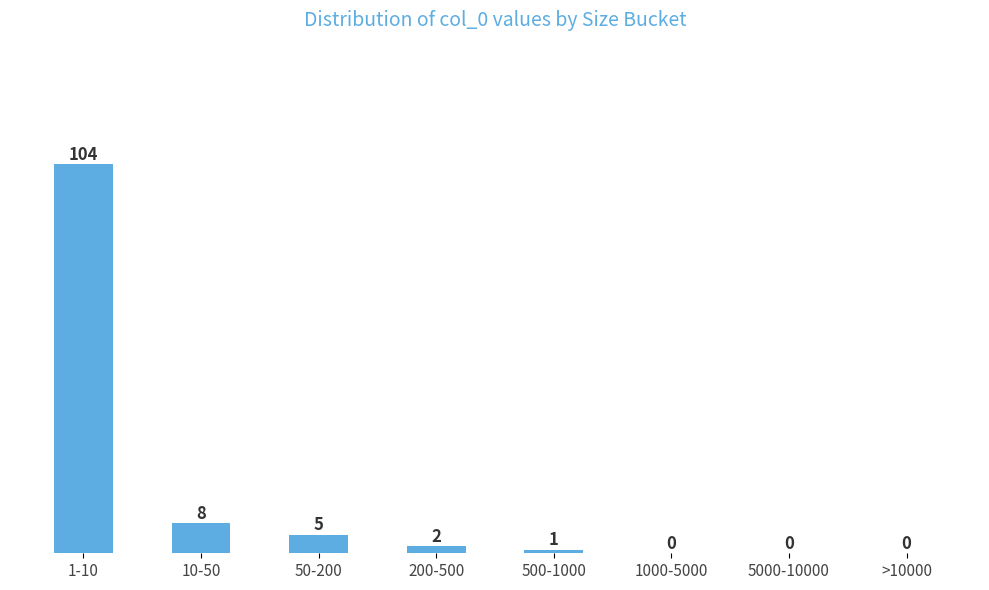

Reading left to right, extract all data points from this chart.

1-10=104	10-50=8	50-200=5	200-500=2	500-1000=1	1000-5000=0	5000-10000=0	>10000=0